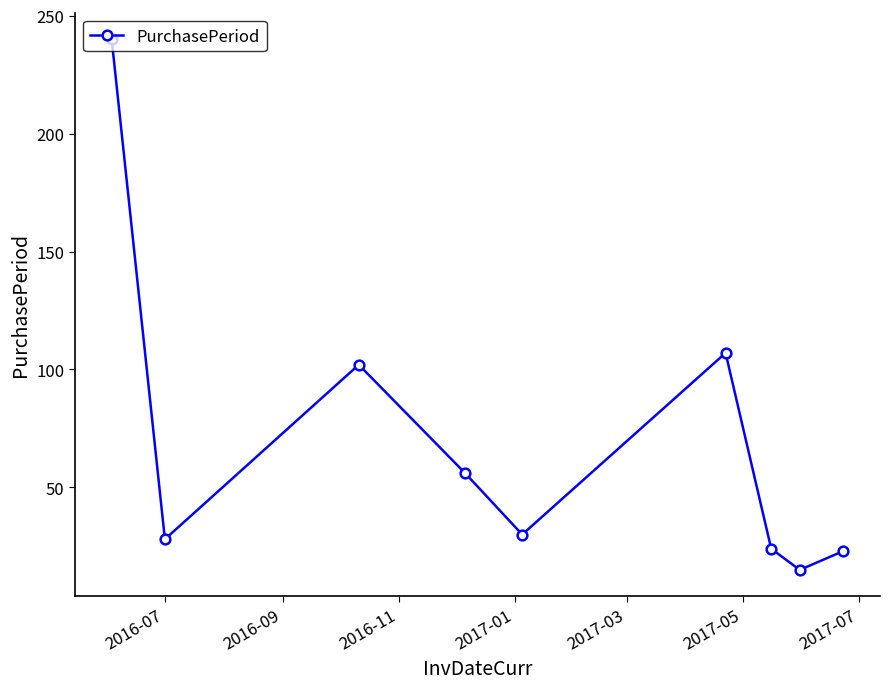

What is the greatest value displayed?

240